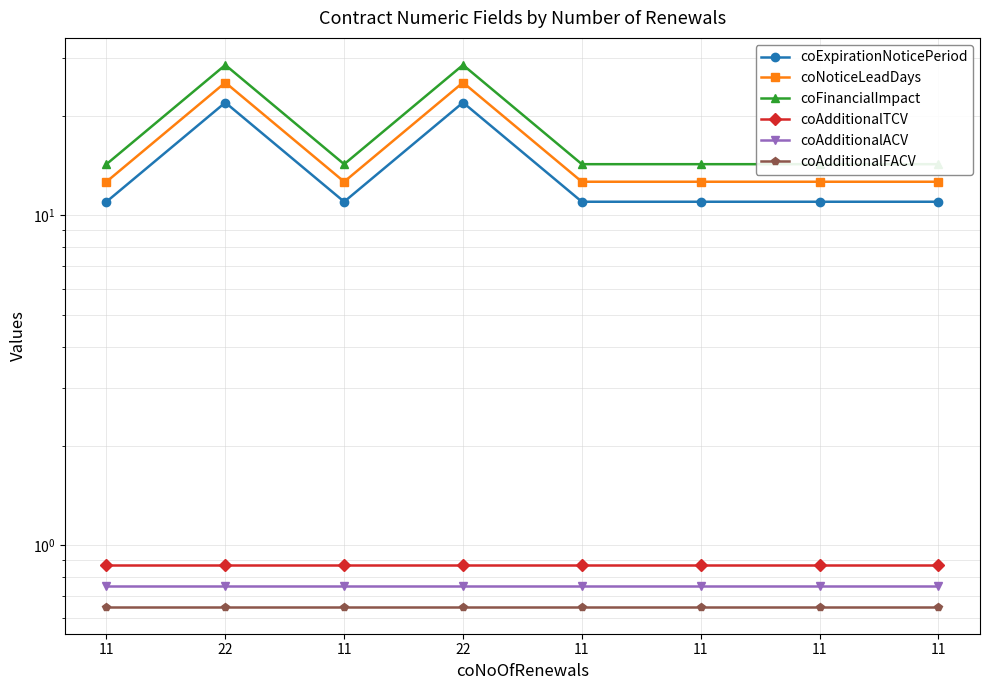

True or false: coAdditionalFACV and coAdditionalTCV cross at least once.

False